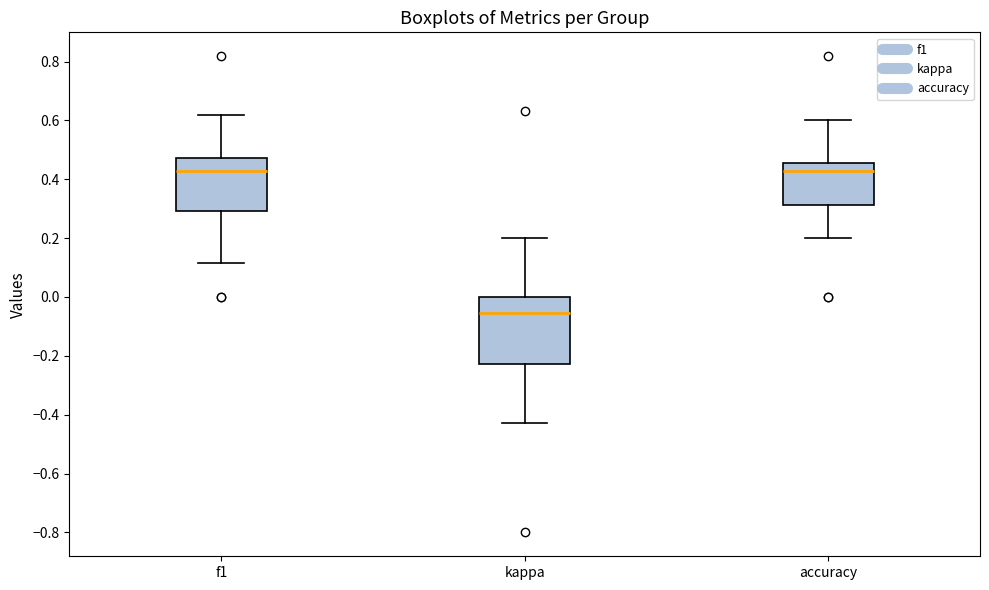

Which box is the tallest, from its lower edge to its upper edge?

kappa